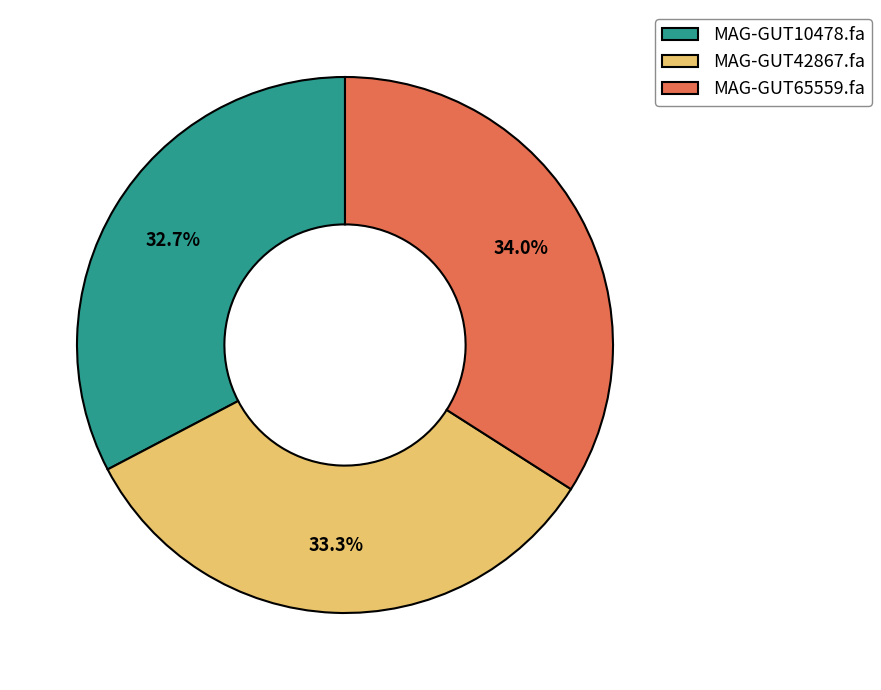

Combined, what portion of the pie is MAG-GUT42867.fa and MAG-GUT65559.fa?

67.3%